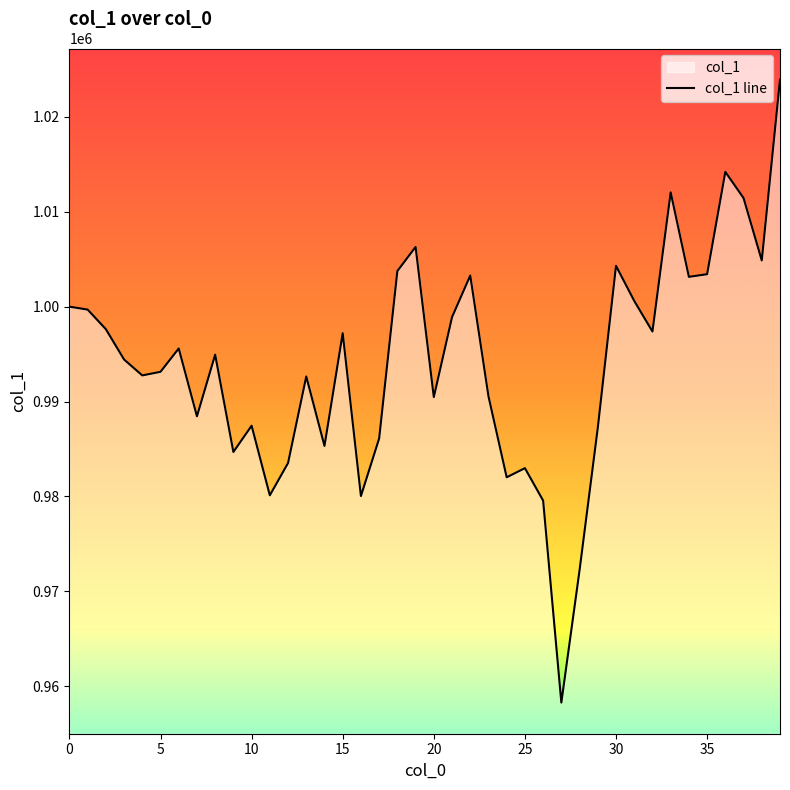

What is the difference between the maximum and second lowest values?

51672.2